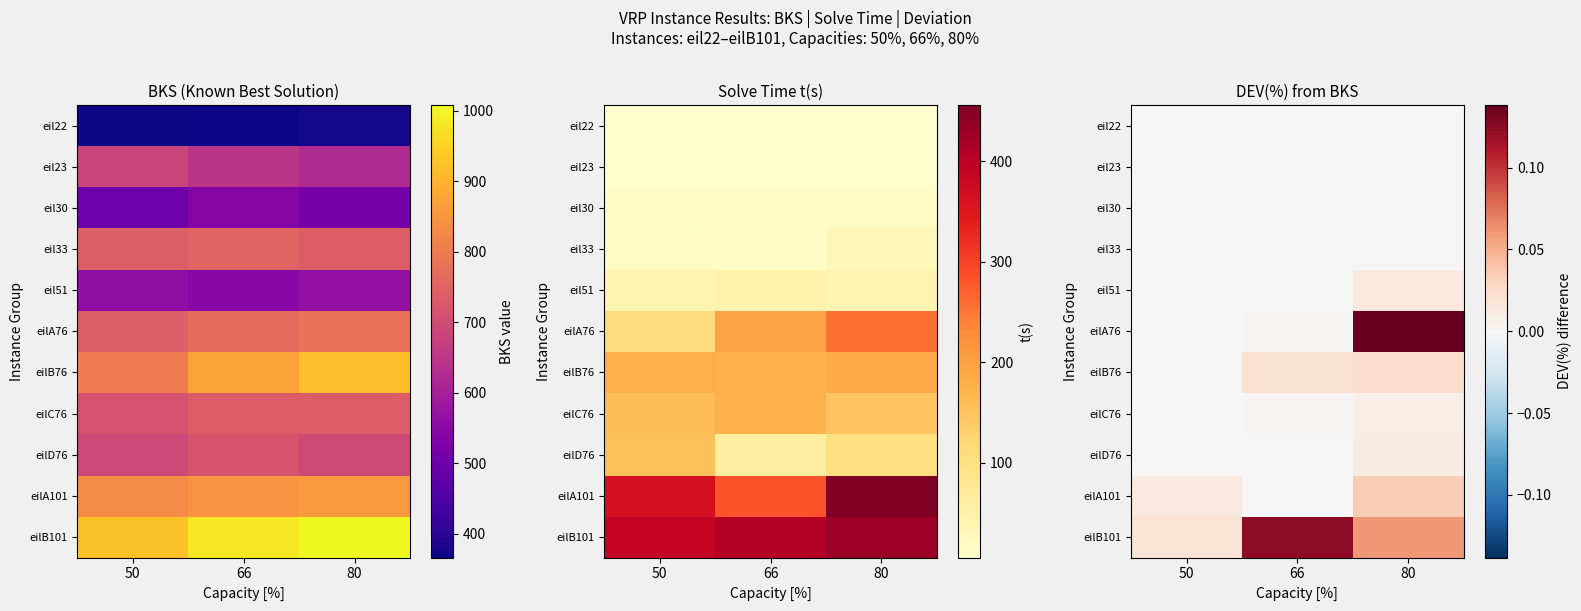

List the labels in order of eil23 value, smallest first.

50, 66, 80